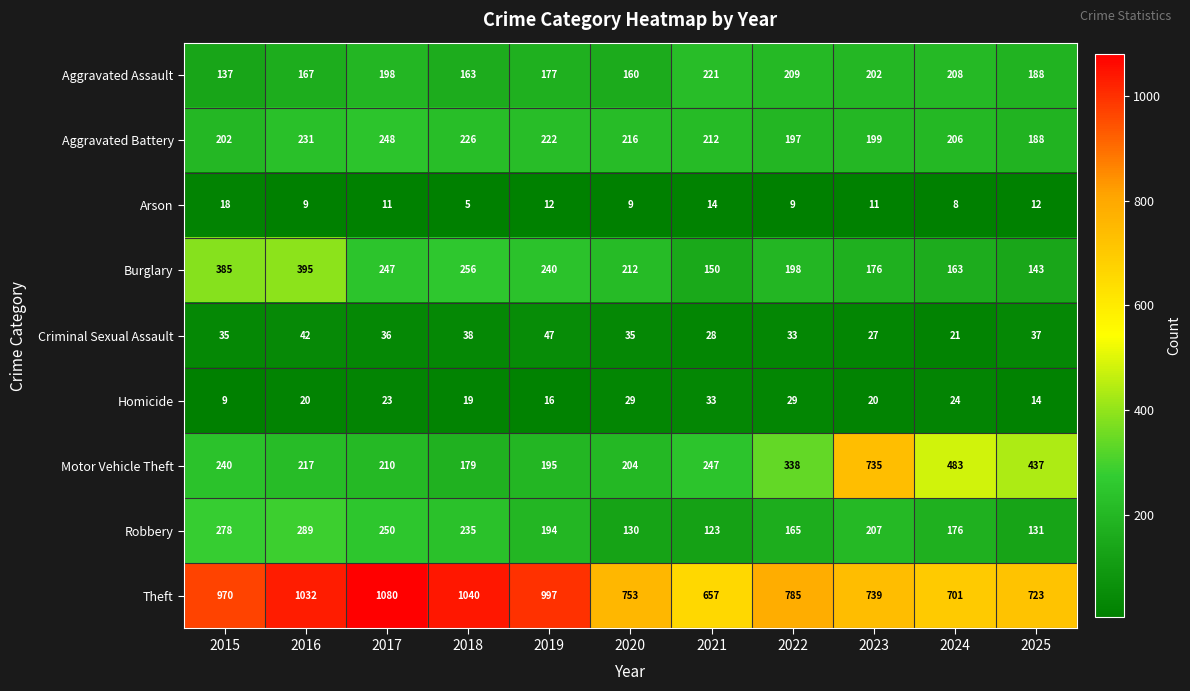

What is the total value across all series at 2017?

2303